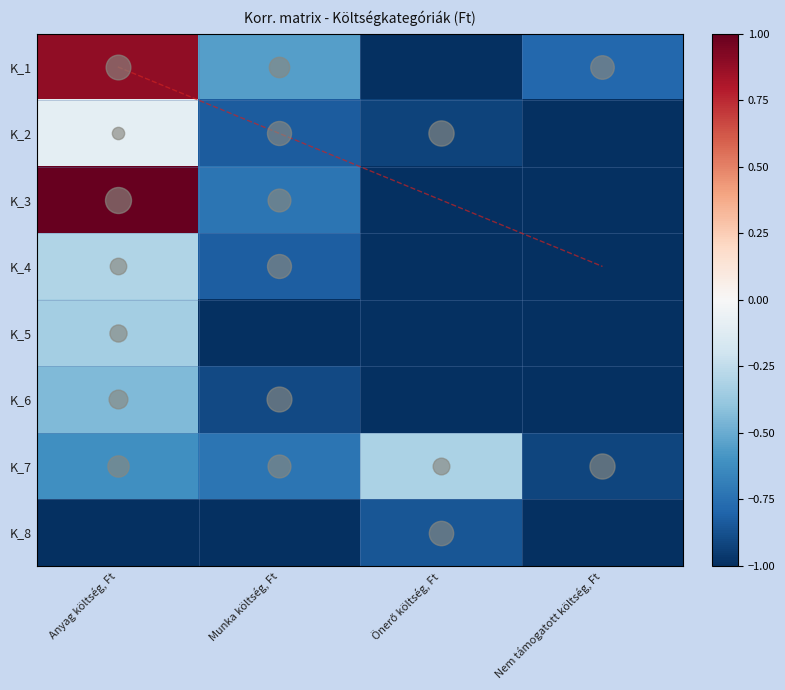

At which label is K_5 closest to 0?

Anyag költség, Ft